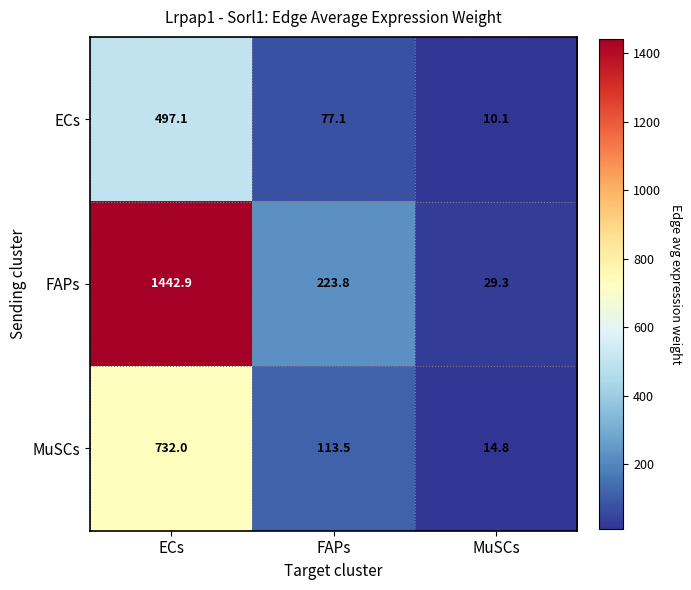

The value of MuSCs at MuSCs is 14.8. True or false?

True